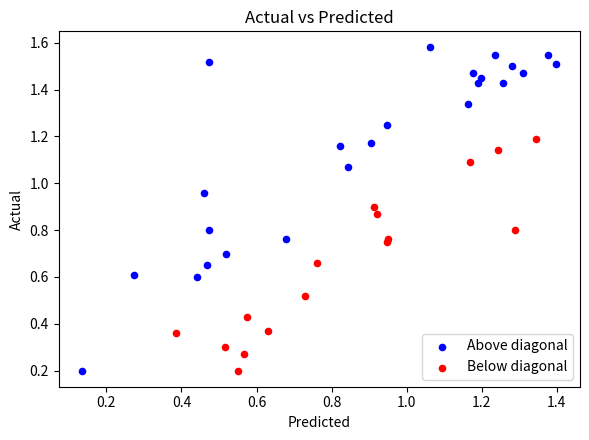

Which series contains the highest Y value?

Above diagonal